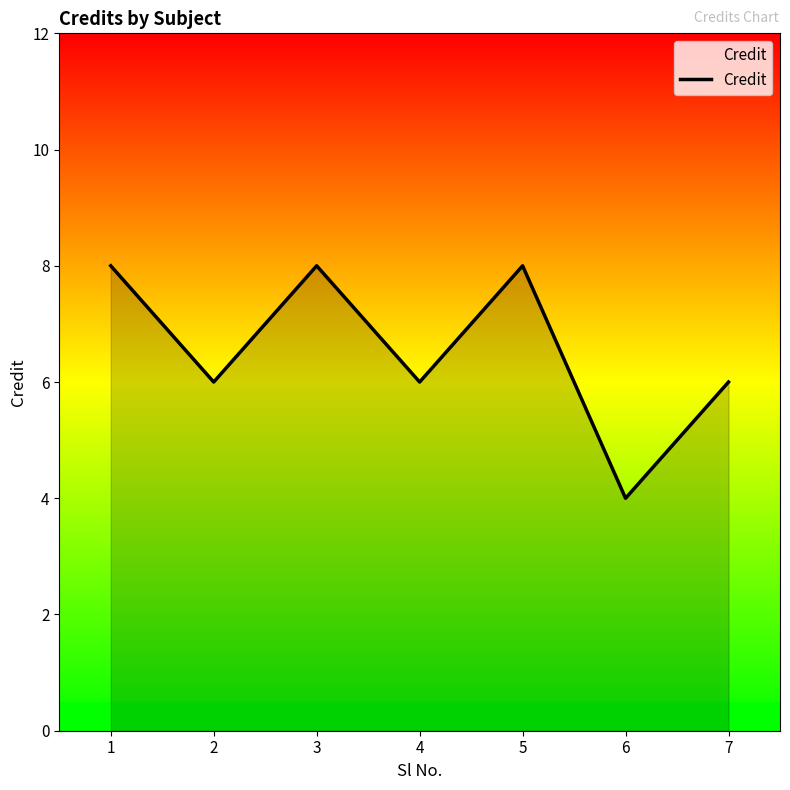

Count the values in the range 6 to 8.

6